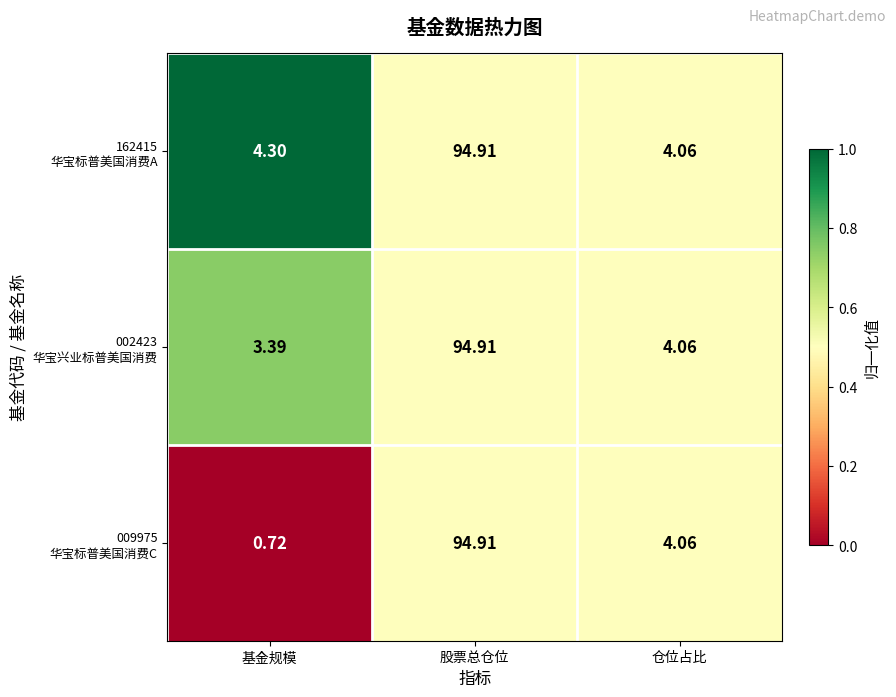

Which label corresponds to the smallest value in the chart?

基金规模